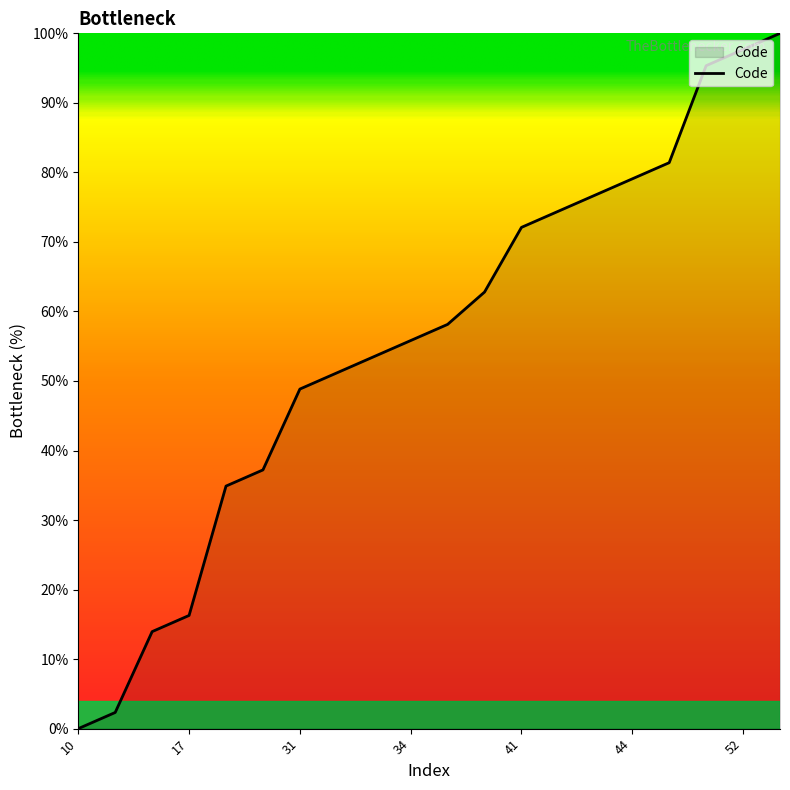

What is the greatest value displayed?

100.0